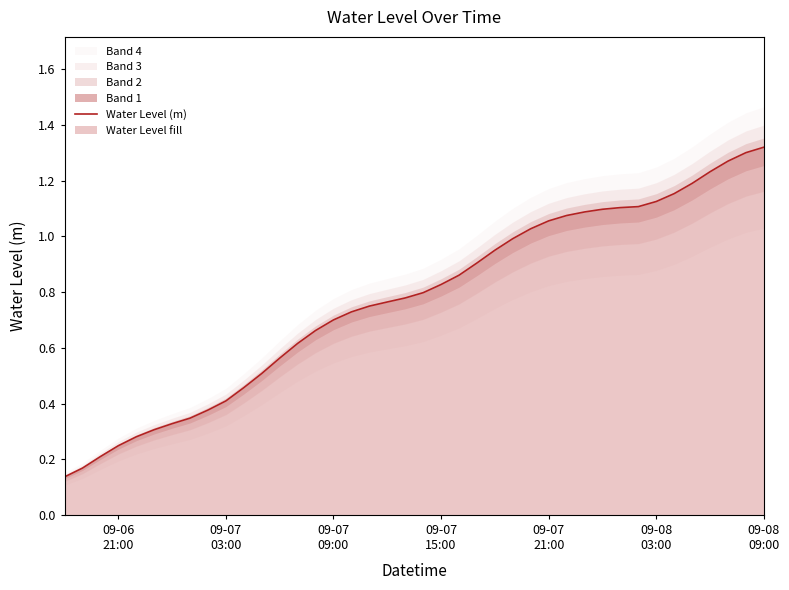

What is the greatest value displayed?

1.3